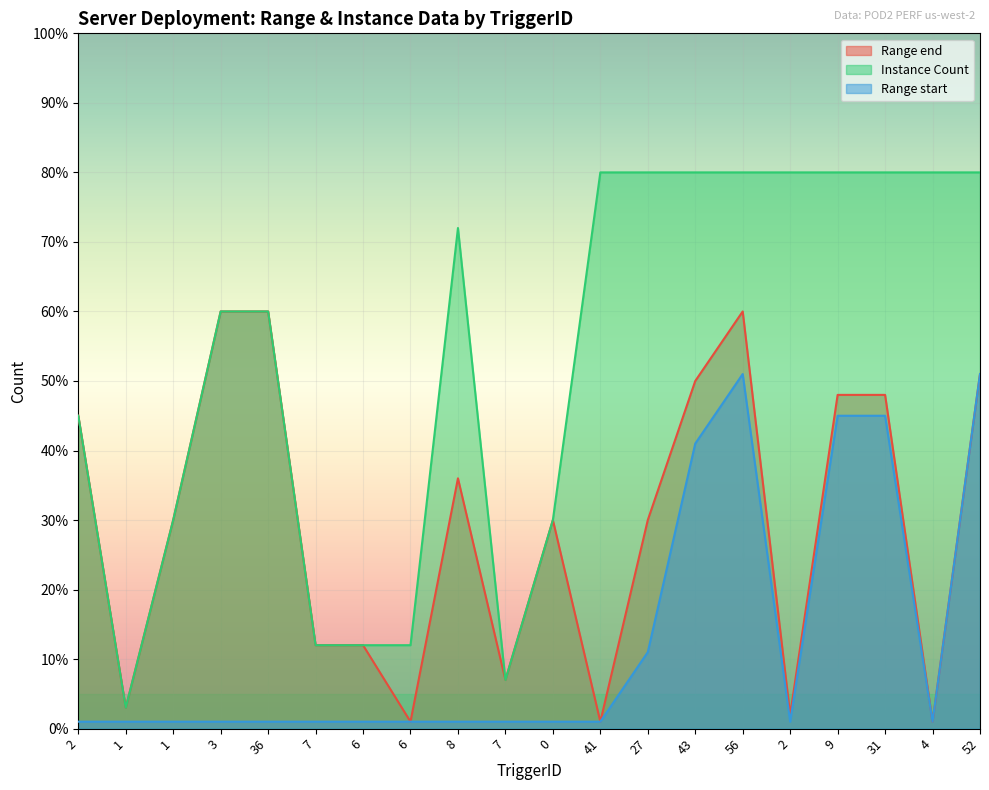

List the series in order of their overall mean, highest first.

Instance Count, Range end, Range start